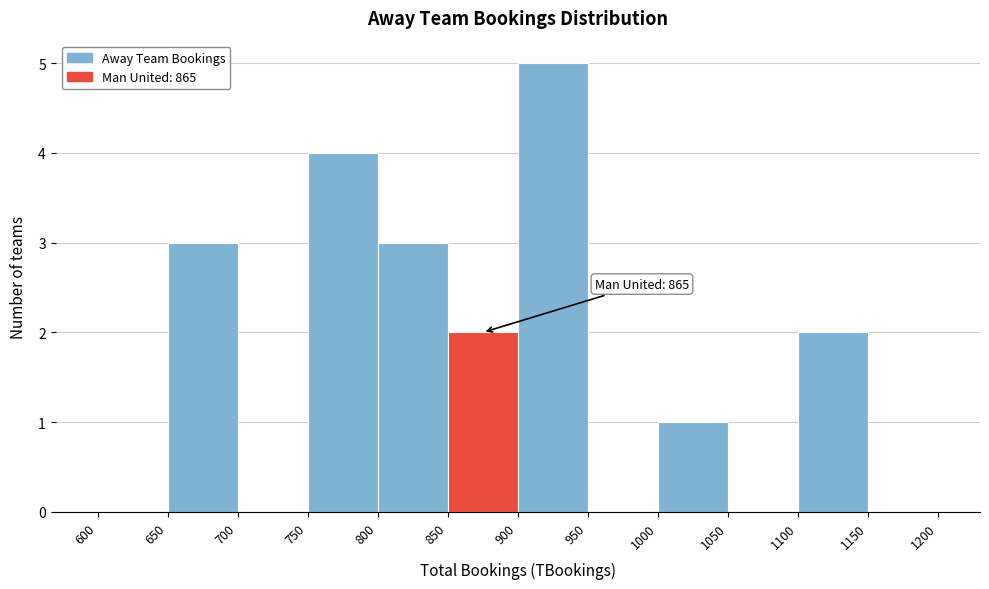

Over which range of the x-axis is the bar tallest?

900 to 950